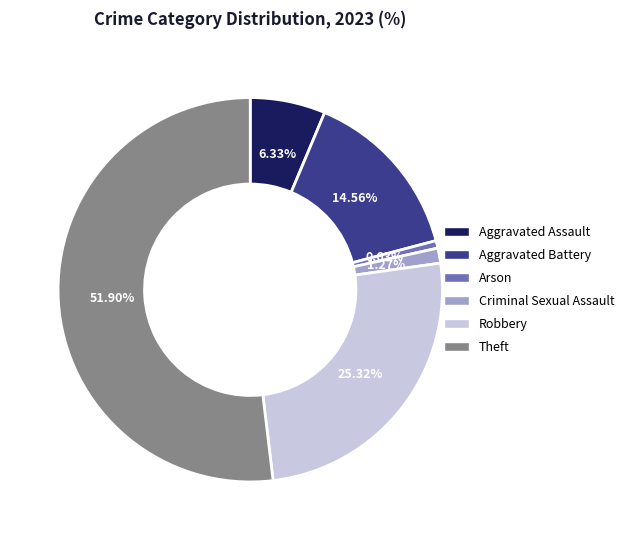

To the nearest percent, what percentage of the pie is Aggravated Assault?

6%